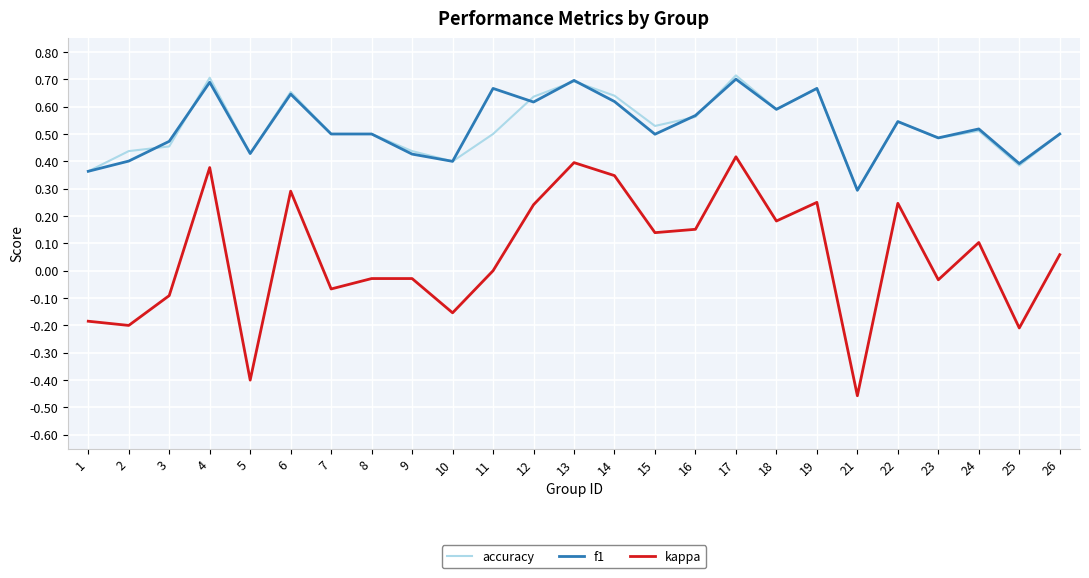

True or false: kappa and f1 cross at least once.

False